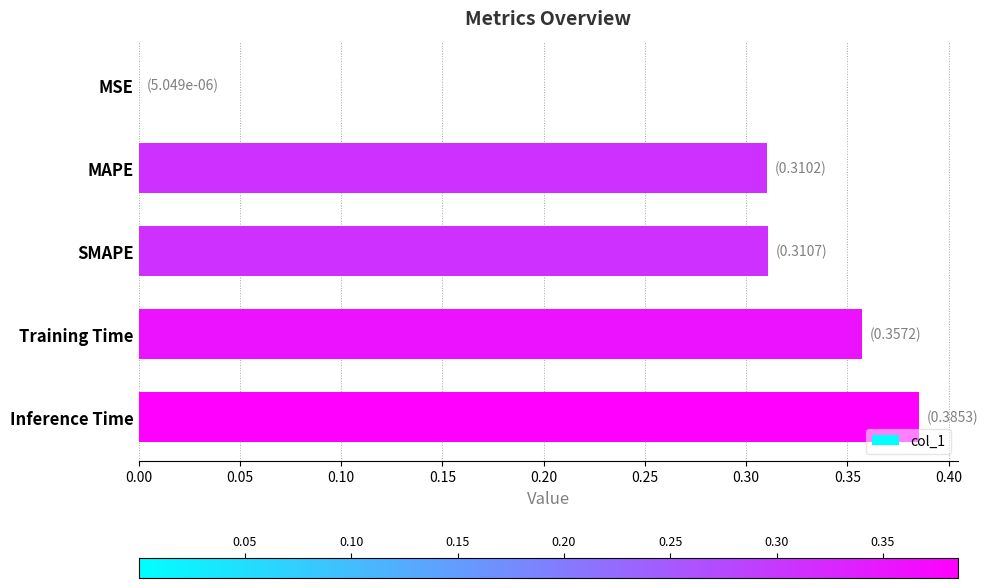

Between Training Time and SMAPE, which is larger?

Training Time